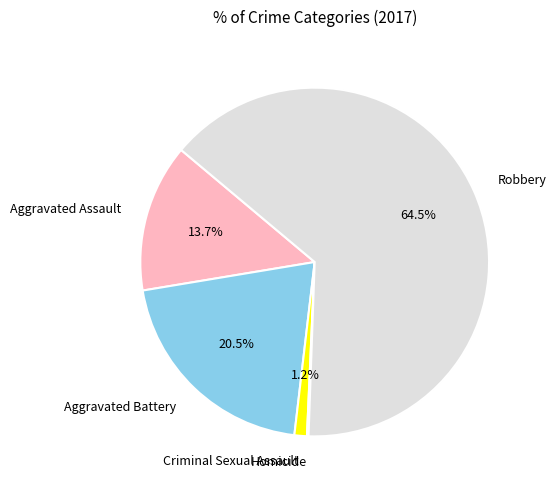

Which slice is the largest?

Robbery